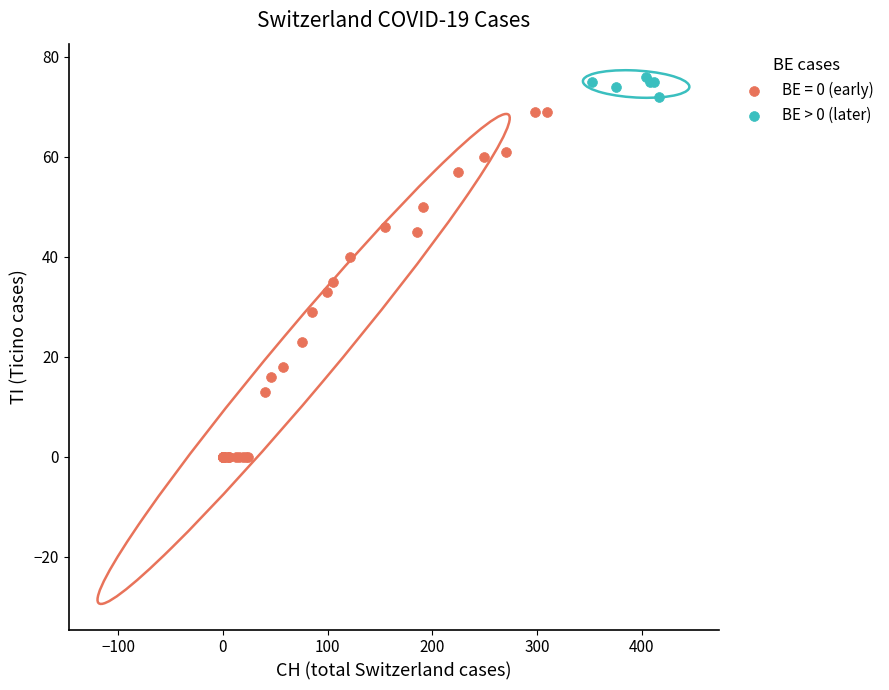

Which series reaches the maximum Y coordinate?

BE > 0 (later)